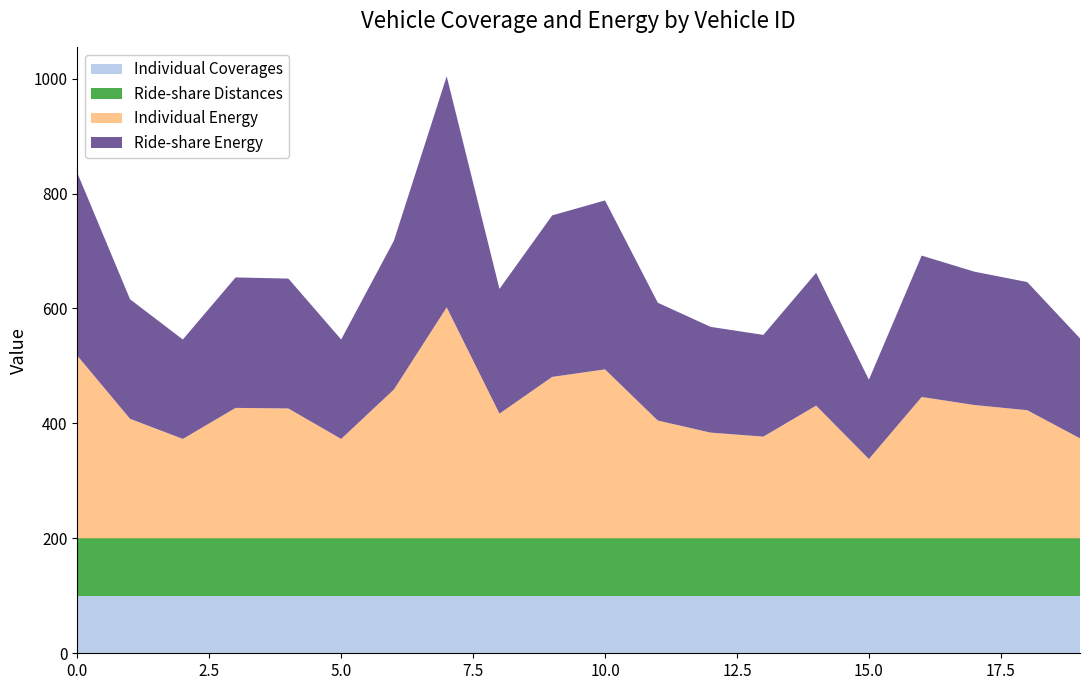

Reading left to right, transcribe all the data shown in this chart.

Individual Coverages: 100	100	100	100	100	100	100	100	100	100	100	100	100	100	100	100	100	100	100	100
Ride-share Distances: 100	100	100	100	100	100	100	100	100	100	100	100	100	100	100	100	100	100	100	100
Individual Energy: 318	208	173	227	226	173	259	402	217	281	294	205	184	177	231	138	246	232	223	174
Ride-share Energy: 318	208	173	227	226	173	259	402	217	281	294	205	184	177	231	138	246	232	223	174